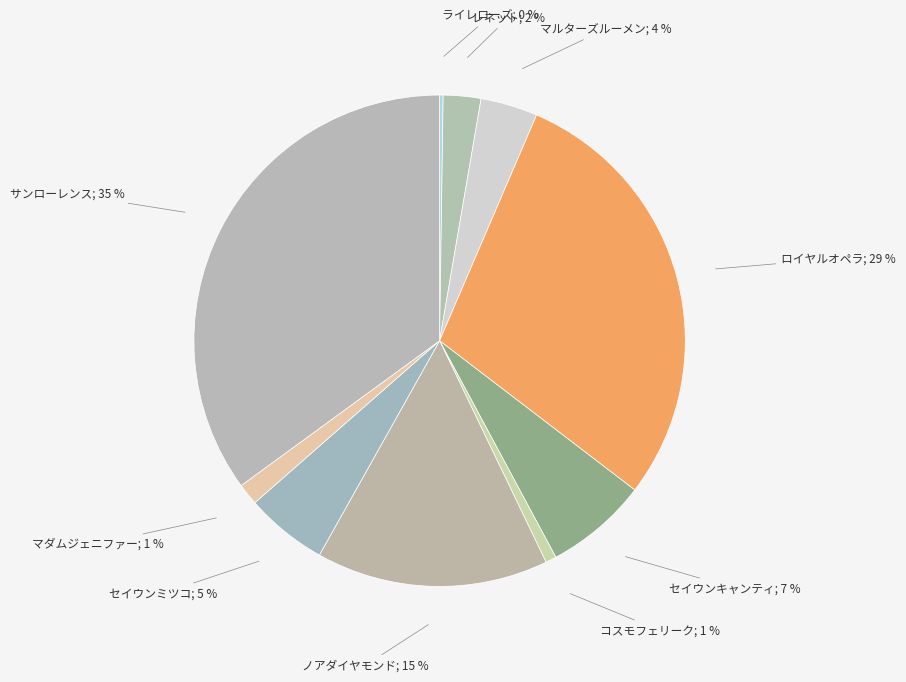

Does any single category account for the majority?

No